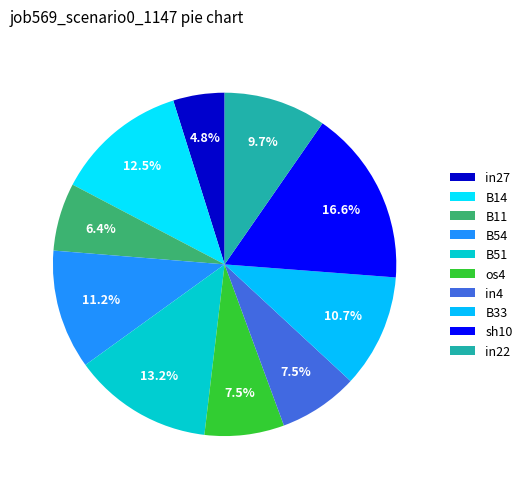

Count the number of slices in the pie.

10